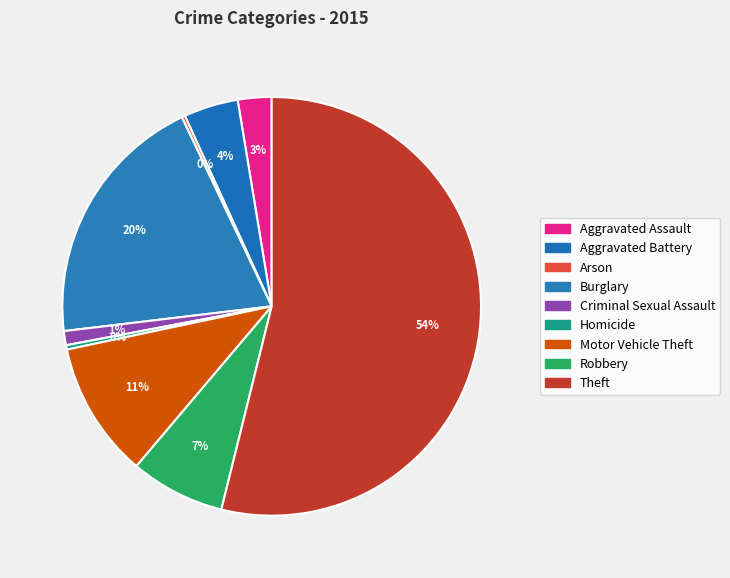

Does Aggravated Battery represent more than half of the total?

No